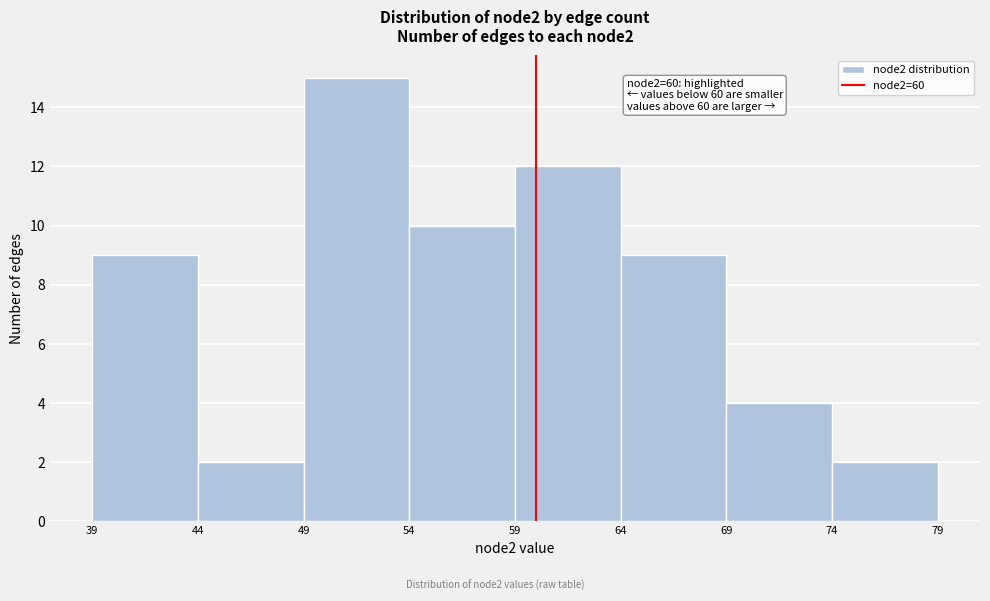

Which range on the x-axis has the tallest bar?

49 to 54